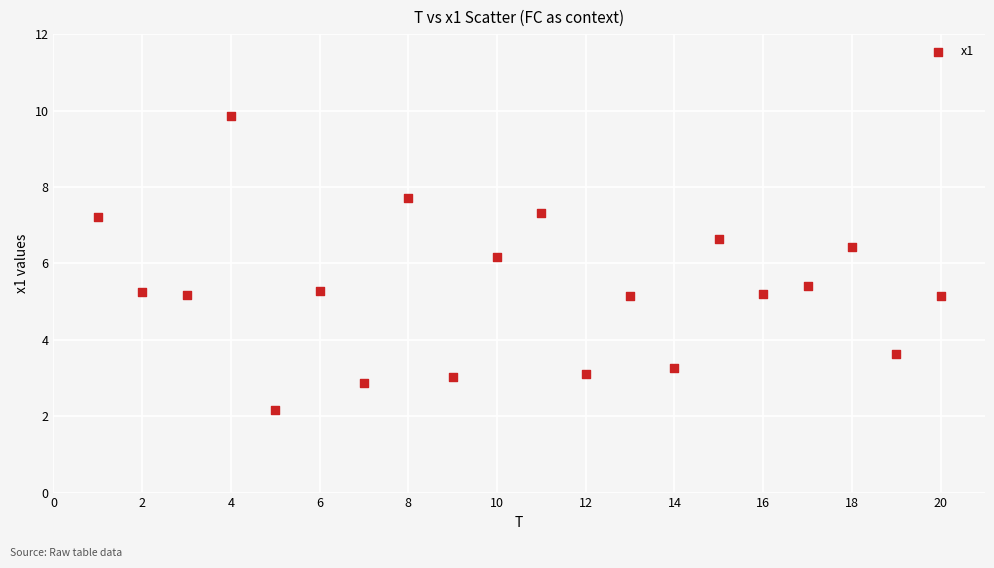

What is the range of Y values (max minus min)?

7.7